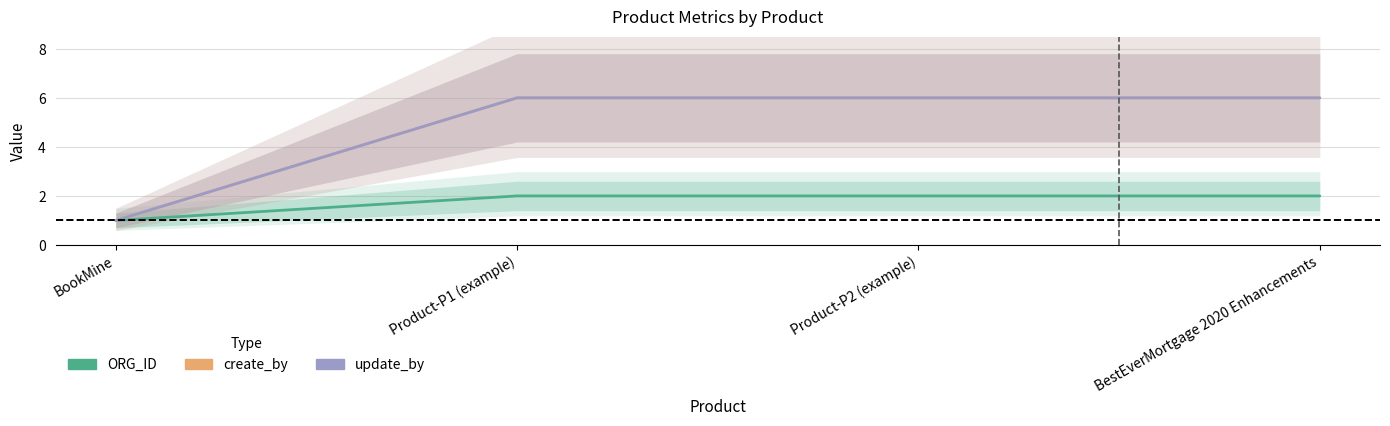

How many data points in create_by are less than 6?

1